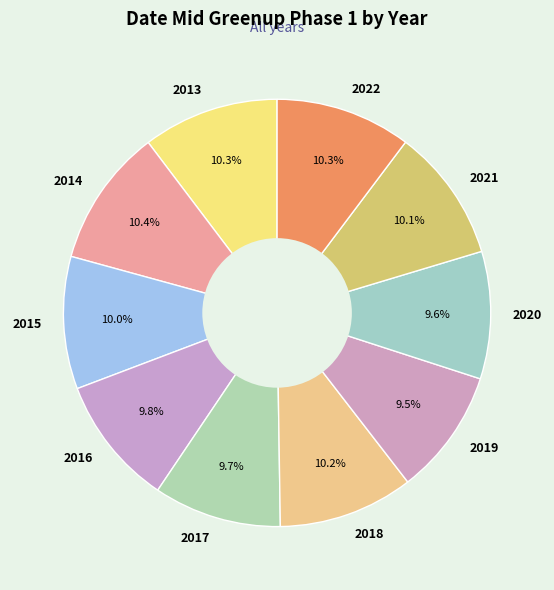

To the nearest percent, what percentage of the pie is 2018?

10%